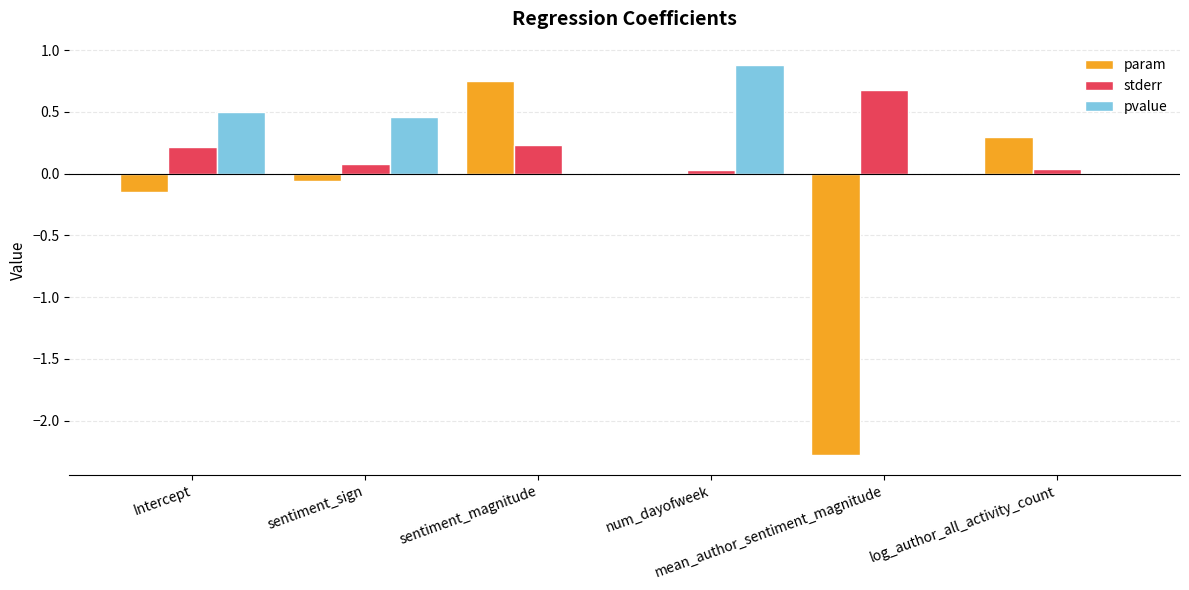

What is the total value across all series at Intercept?

0.6